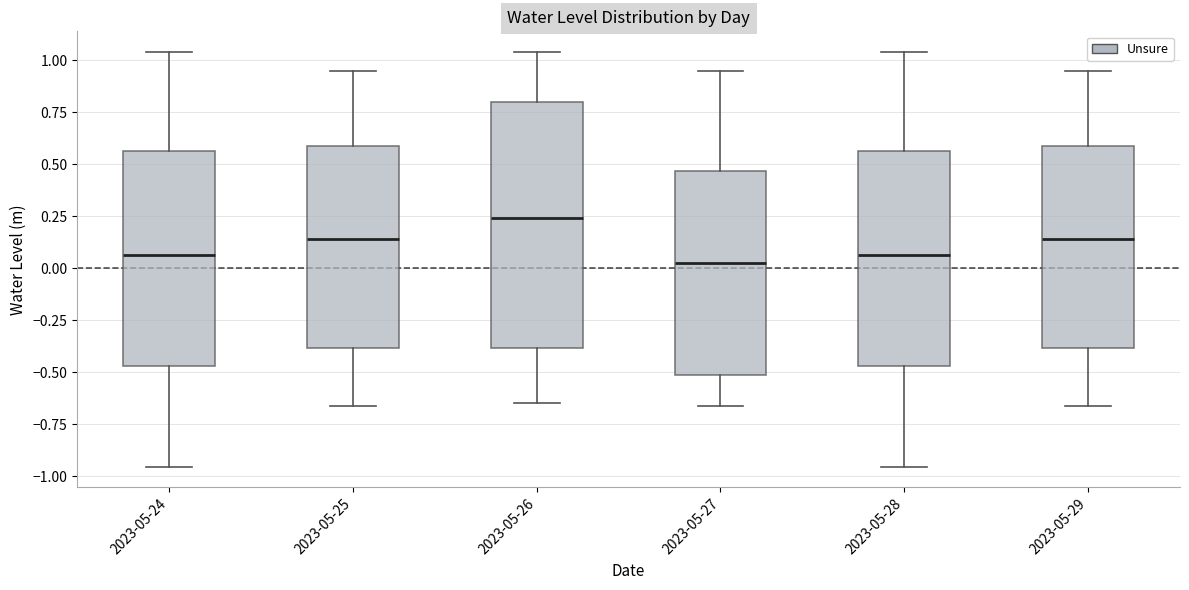

Reading left to right, read every box against the y-axis: the position of its median line, the range the box covers, and the ends of its whiskers. The values are not printed on the chart, so give them approximately, as read against the axis.

2023-05-24: median 0.05, box -0.45 to 0.55, whiskers -0.95 to 1.05
2023-05-25: median 0.15, box -0.40 to 0.60, whiskers -0.65 to 0.95
2023-05-26: median 0.25, box -0.40 to 0.80, whiskers -0.65 to 1.05
2023-05-27: median 0.05, box -0.50 to 0.45, whiskers -0.65 to 0.95
2023-05-28: median 0.05, box -0.45 to 0.55, whiskers -0.95 to 1.05
2023-05-29: median 0.15, box -0.40 to 0.60, whiskers -0.65 to 0.95